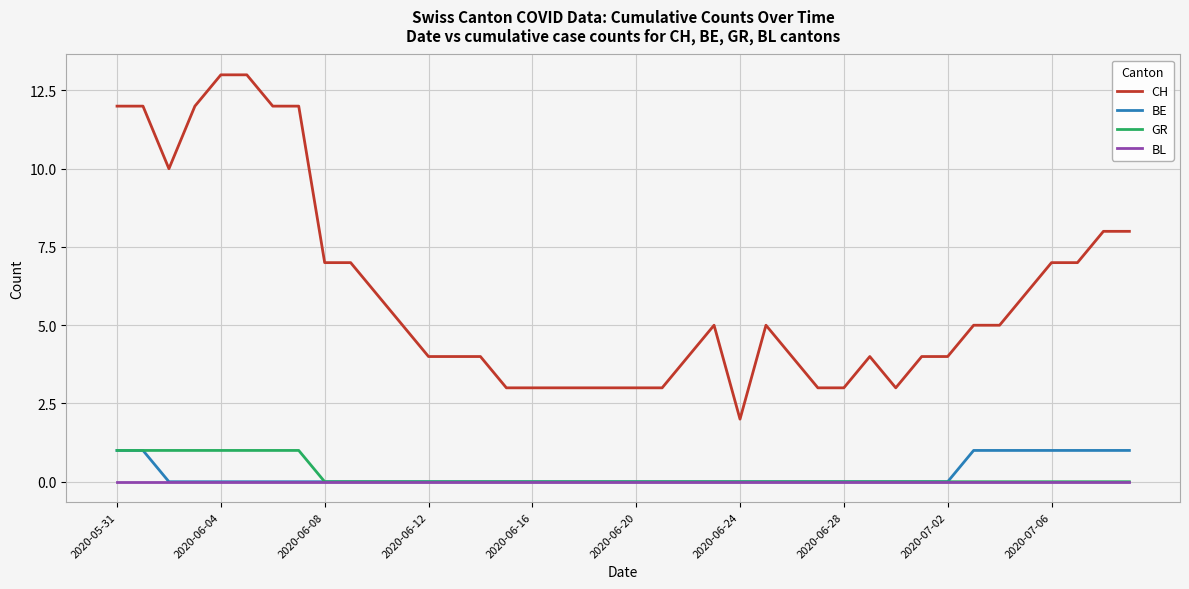

True or false: CH and BL intersect in this chart.

False